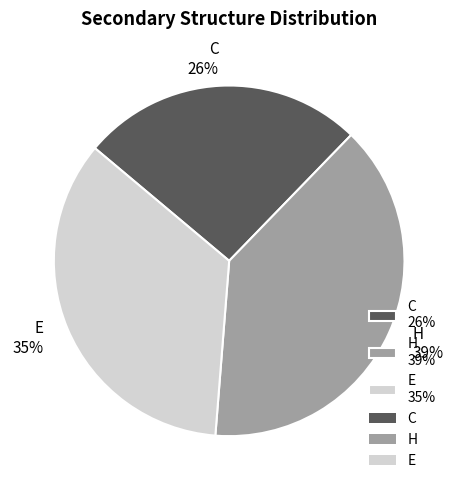

How many slices are in this pie chart?

3